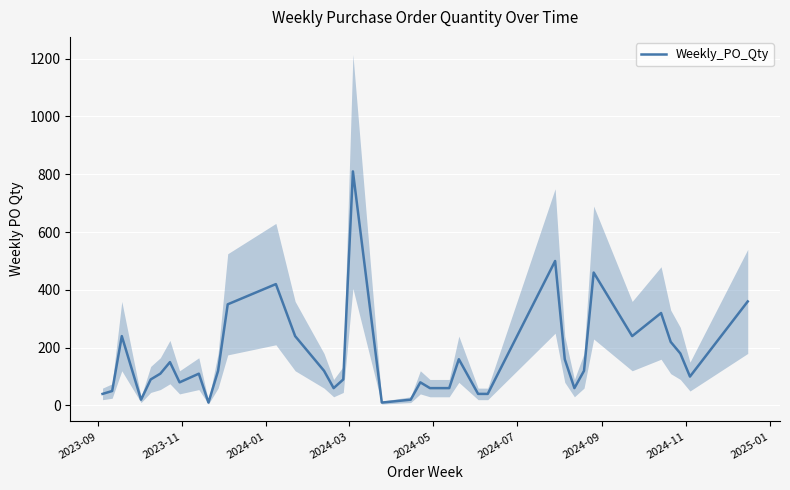

Reading left to right, transcribe all the data shown in this chart.

40	50	240	20	90	110	150	80	110	10	120	350	420	240	120	60	90	810	10	20	80	60	60	60	160	40	40	500	160	60	120	460	240	320	220	180	100	360